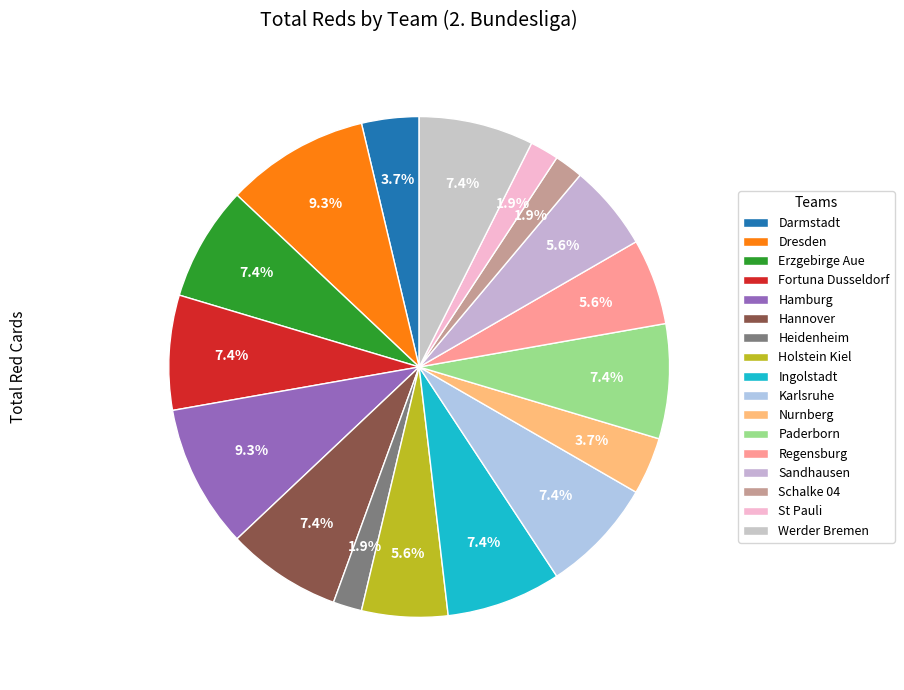

Count the number of slices in the pie.

17